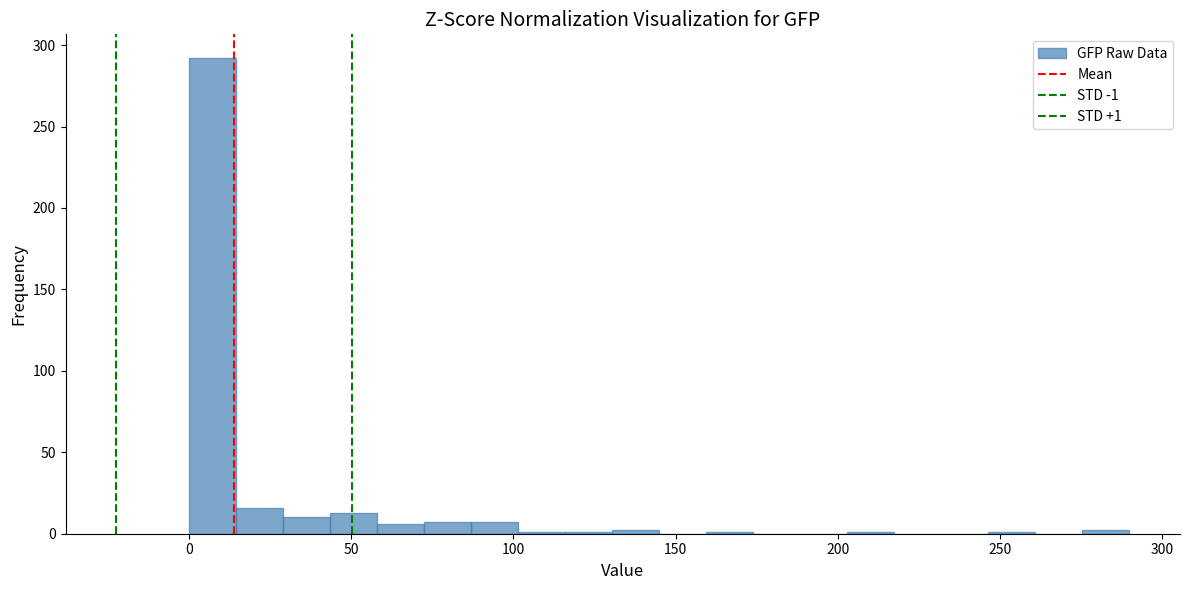

Around what value on the x-axis is the tallest bar? Give the approximate position of its centre, as read against the axis.

5